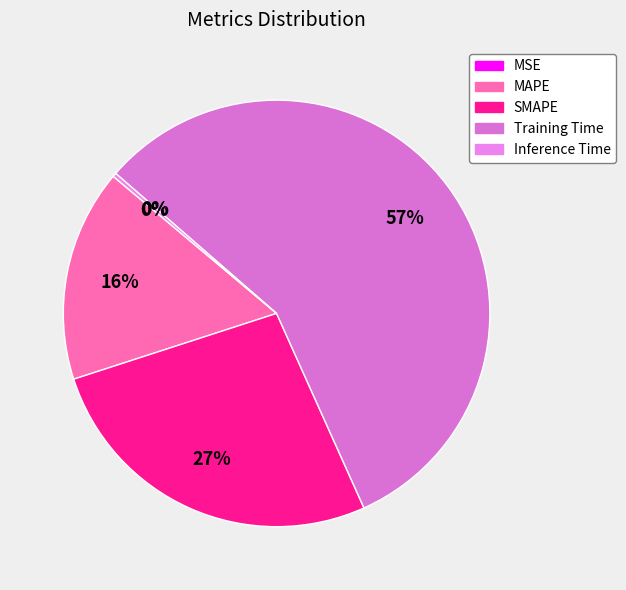

The Training Time slice represents 65% of the pie. True or false?

False